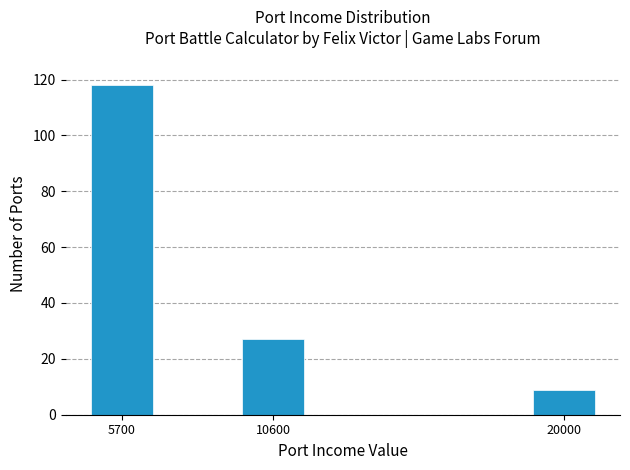

Reading left to right, list all the values displayed in this chart.

118	27	9